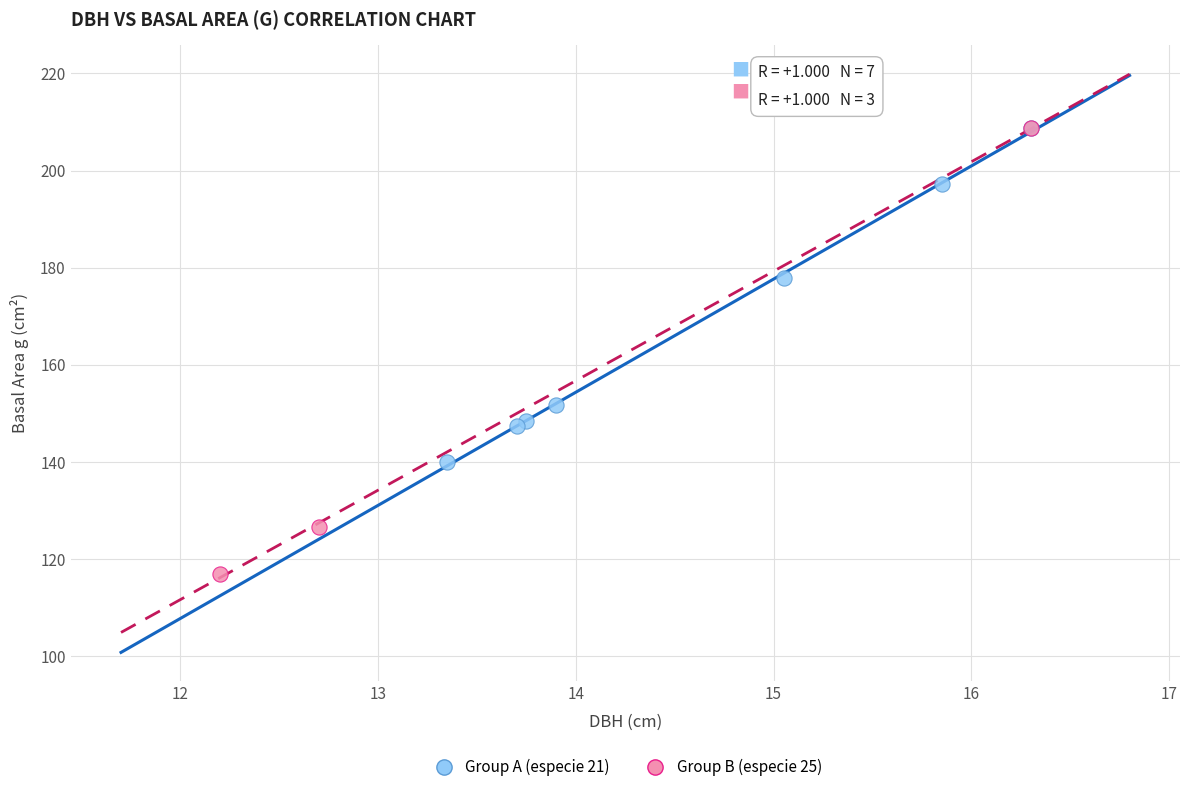

What are all the series names shown in the legend?

Group A (especie 21), Group B (especie 25)